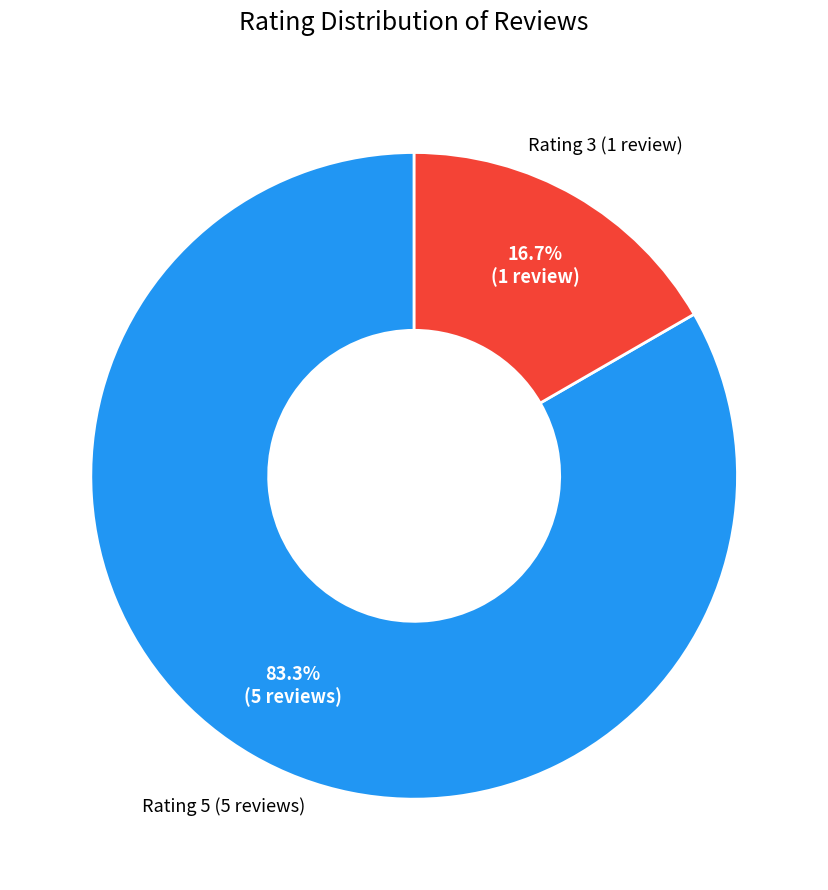

Does any single category account for the majority?

Yes